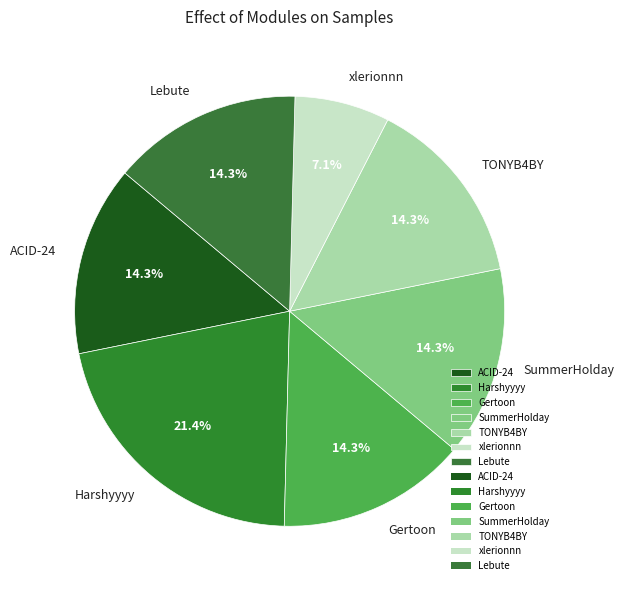

Is there any slice that represents more than half of the pie?

No